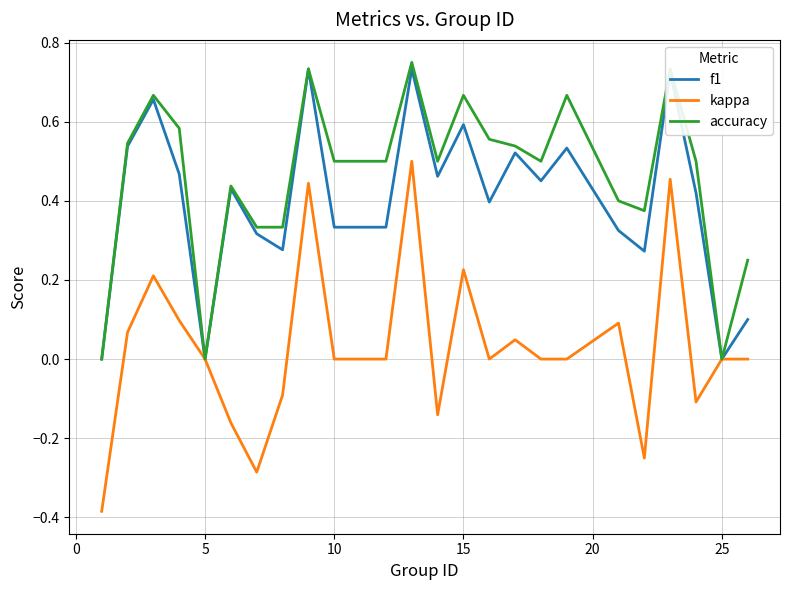

Does the chart have visible grid lines?

Yes